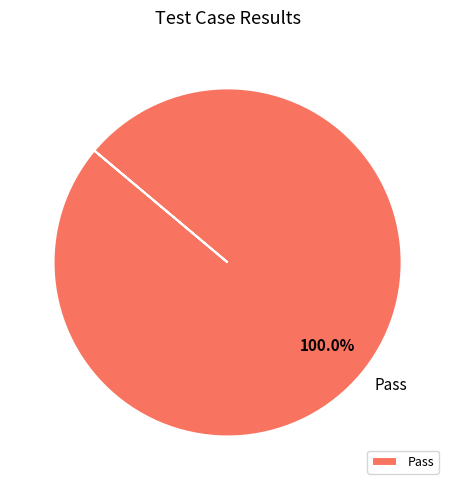

Rank the categories by value from lowest to highest.

Pass